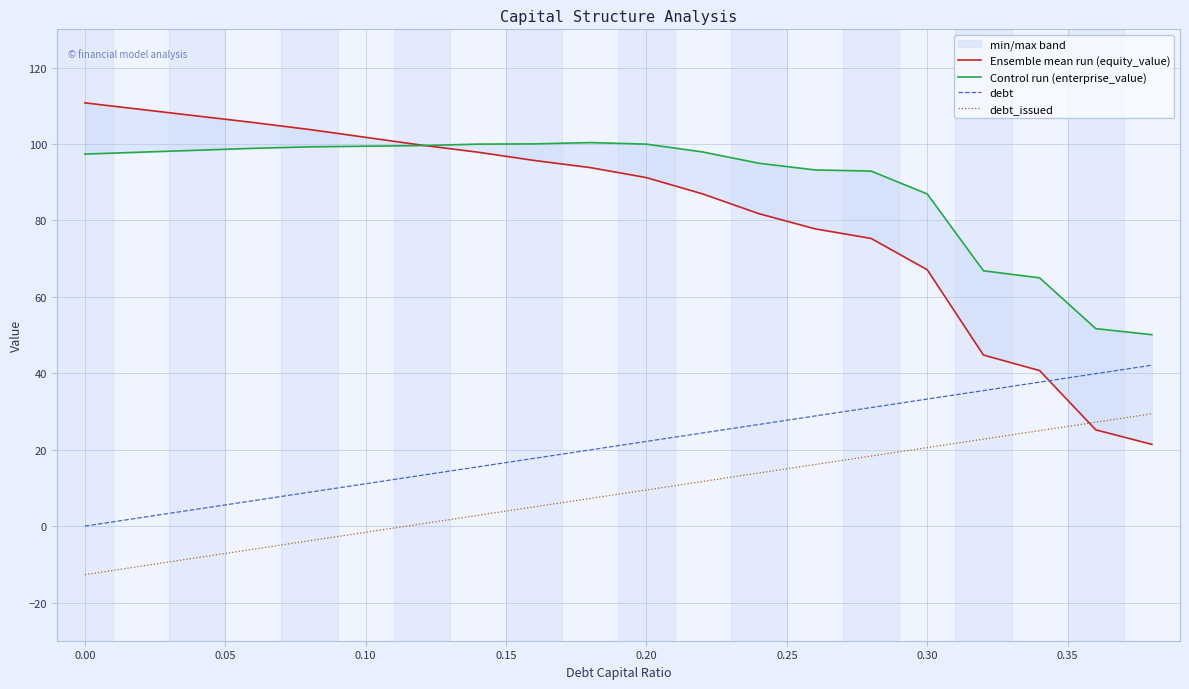

What is the maximum value for debt?

42.1